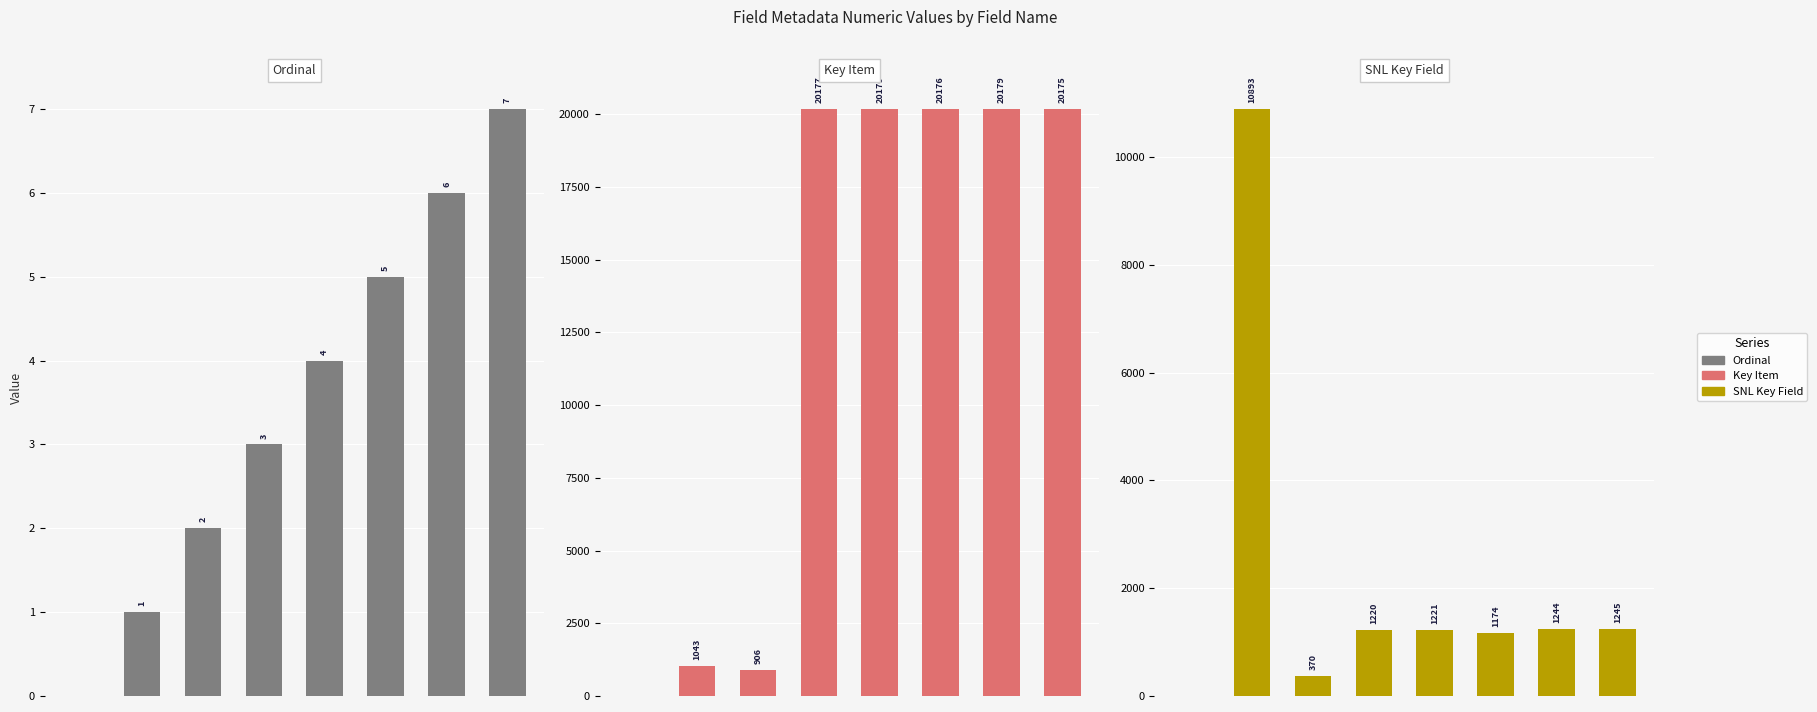

Between 2 and 0, which is larger?

2